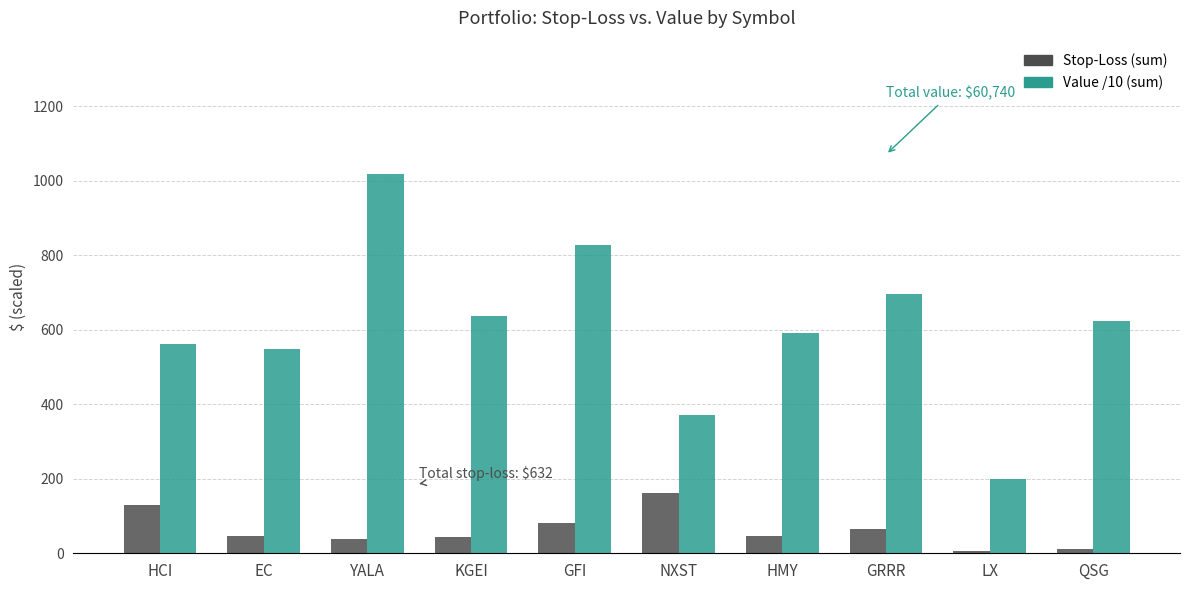

How many data points in Stop-Loss (sum) are above 47?

5